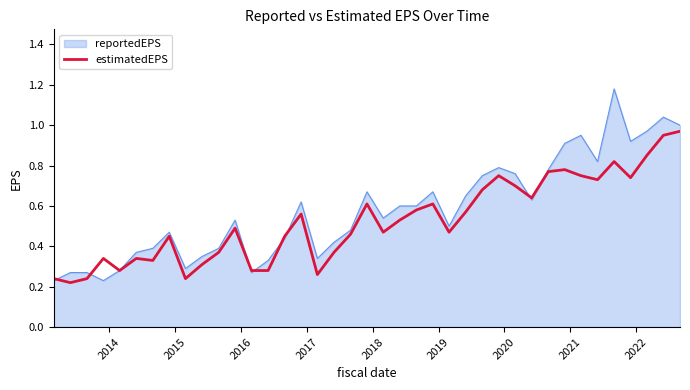

Which series has the largest range (max minus min)?

reportedEPS